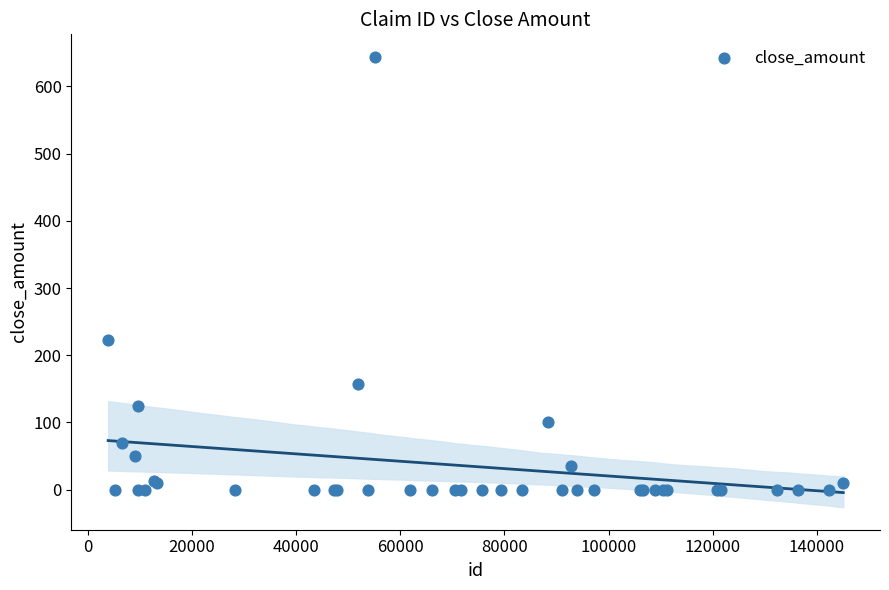

What Y value in the scatter plot is closest to 321?

223.0